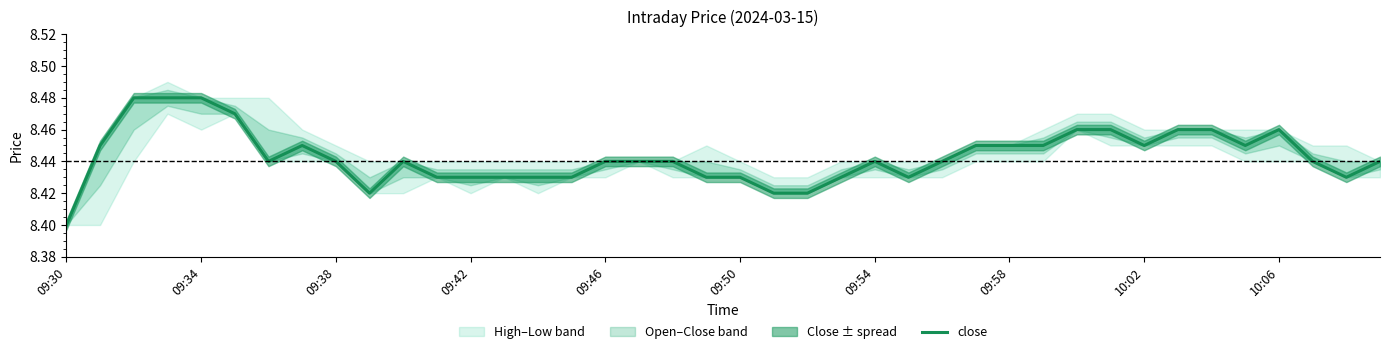

How many interior local peaks (higher than both neighbors) does the data have?

4